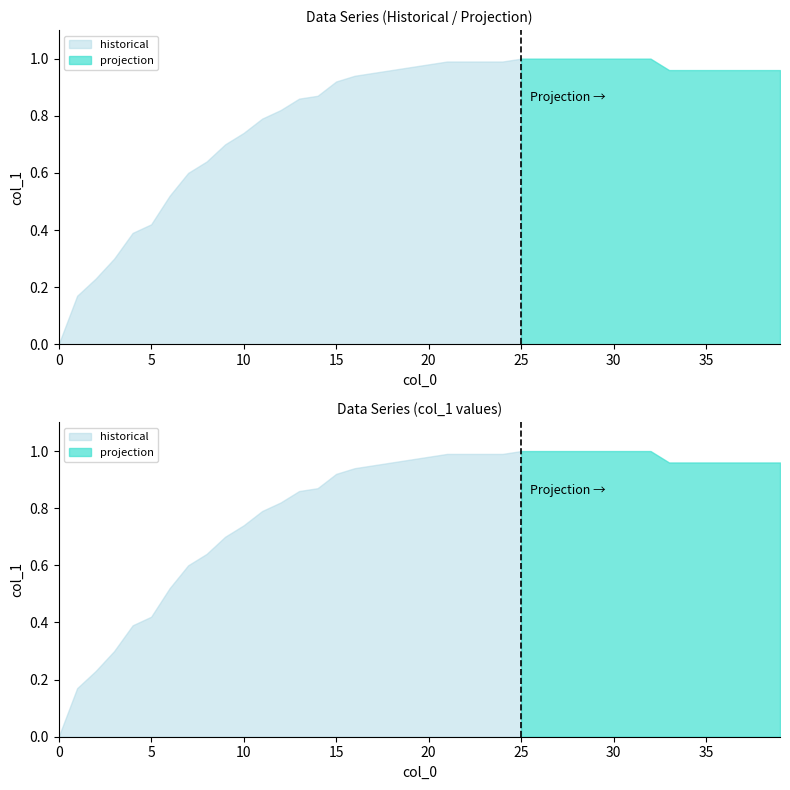

What is the change in value from 1 to 13?

+0.7